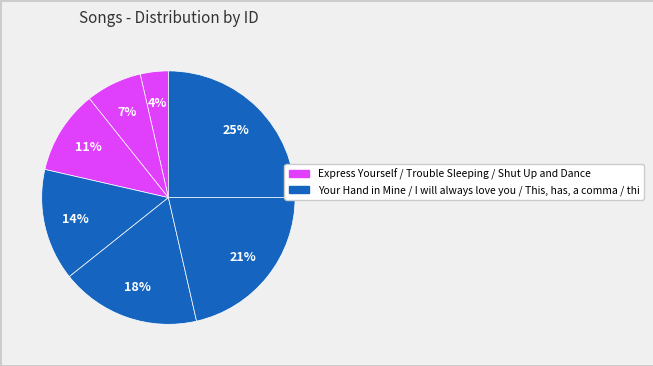

How many segments does this pie chart have?

7